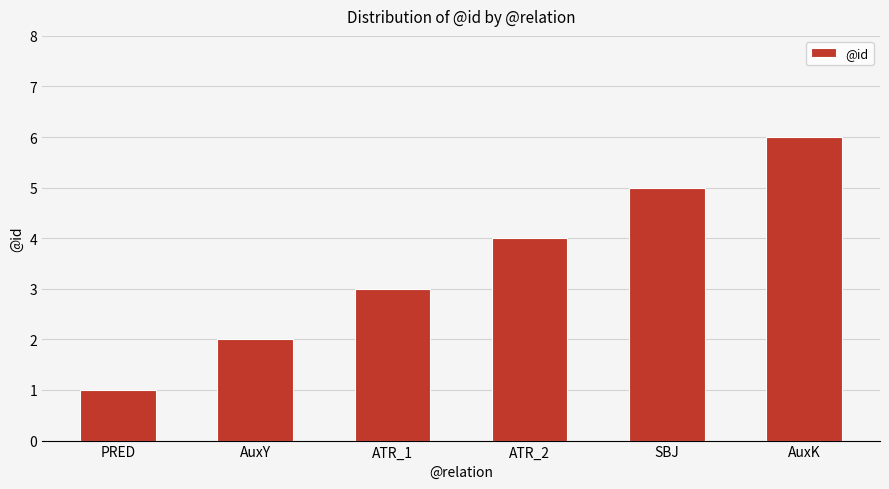

What is the sum of all values?

21